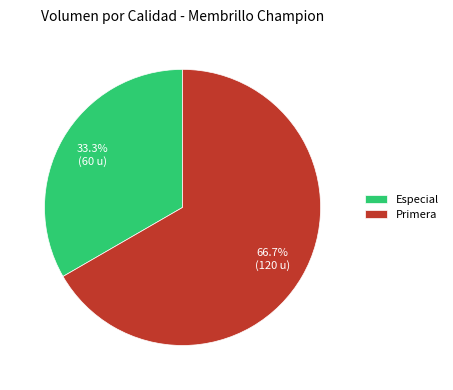

Does Especial represent more than half of the total?

No